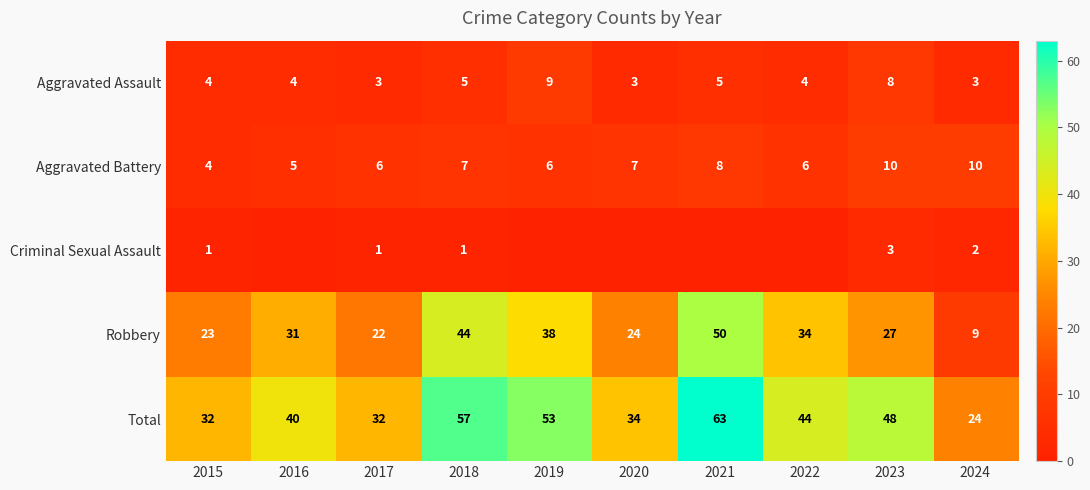

How many data points in Robbery are less than 31?

5